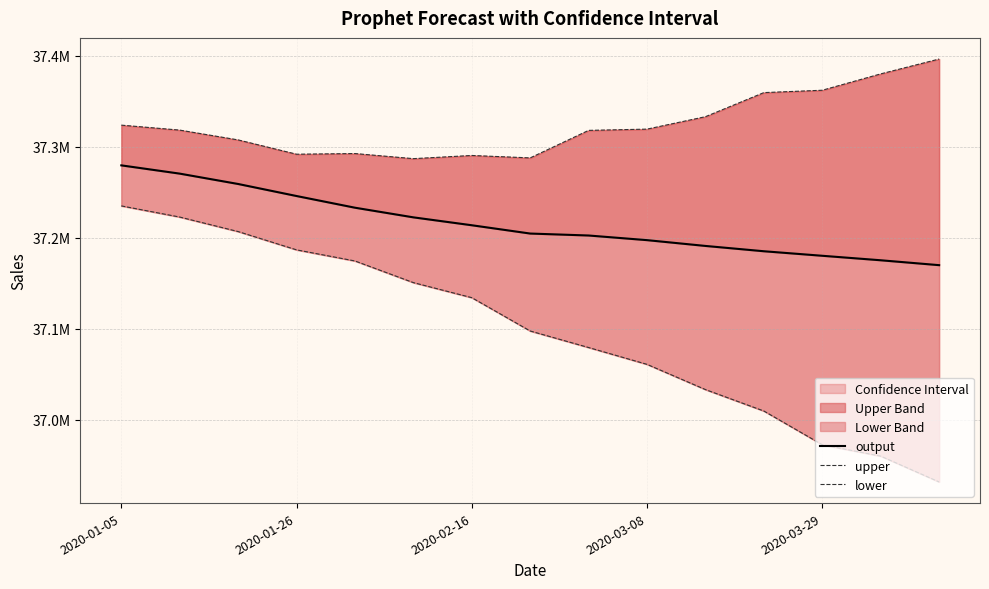

What is the average value of the lower series?

37097094.8